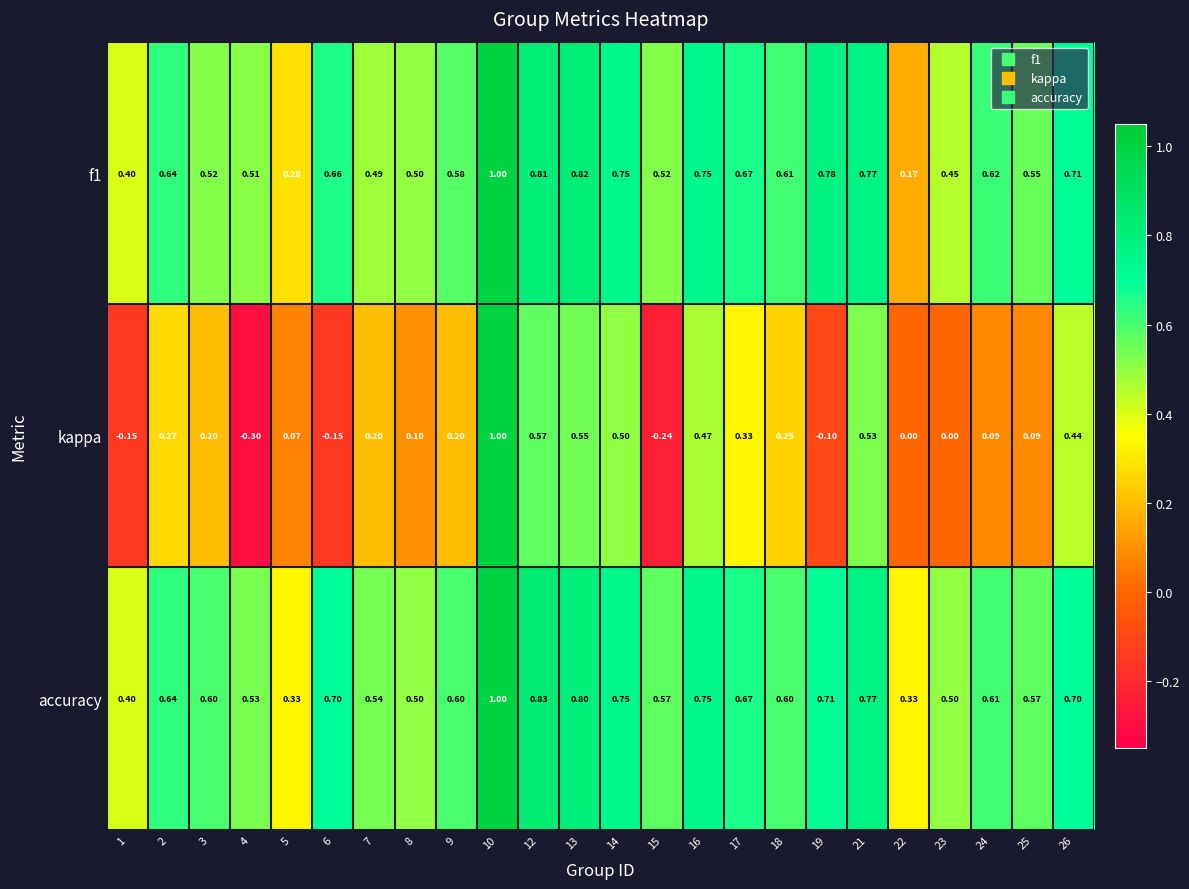

Which series has the largest range (max minus min)?

kappa